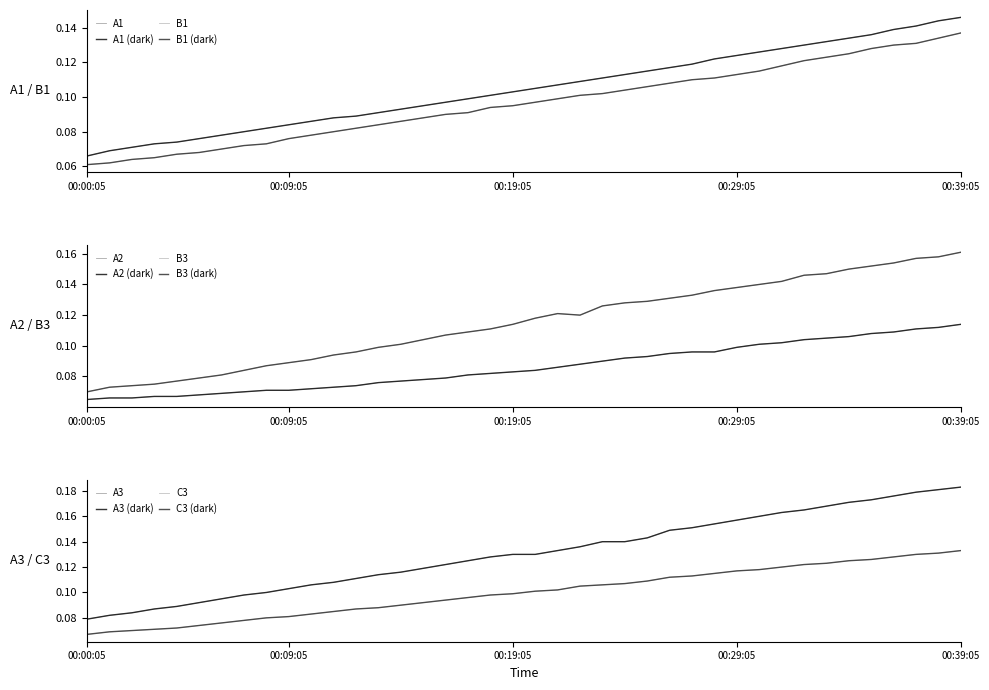

The A3 series shows 0.1 at 00:25:05. True or false?

True